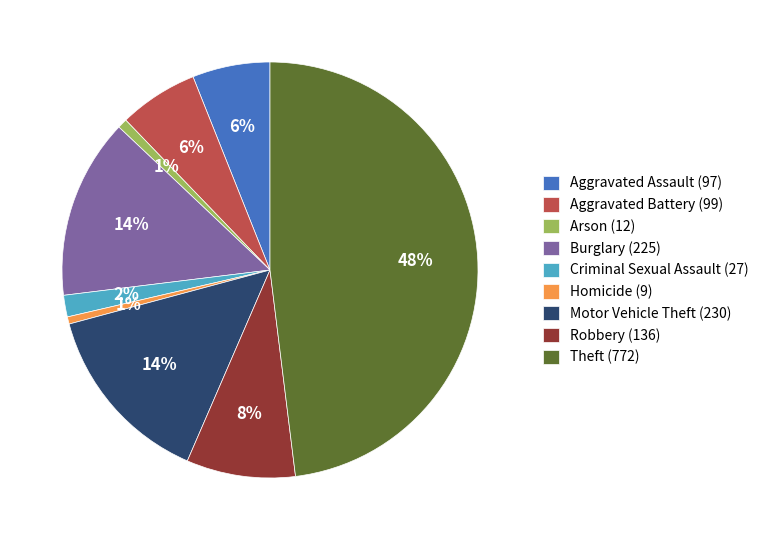

Does any single category account for the majority?

No